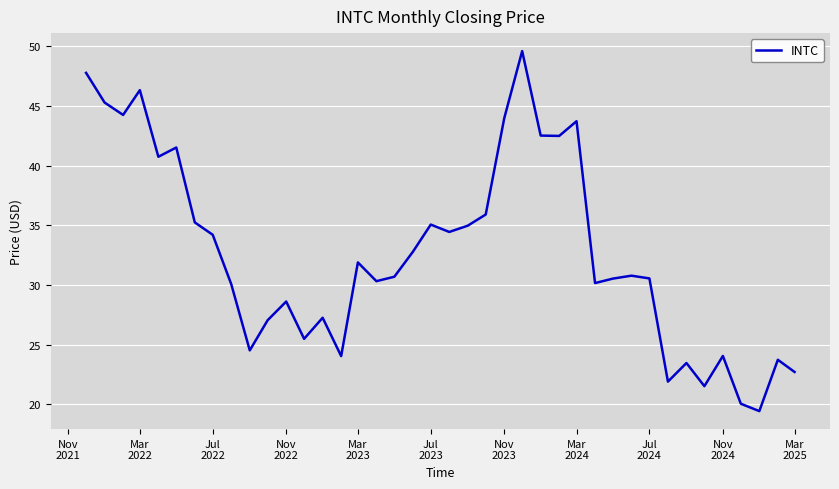

What is the minimum value shown in the chart?

19.4